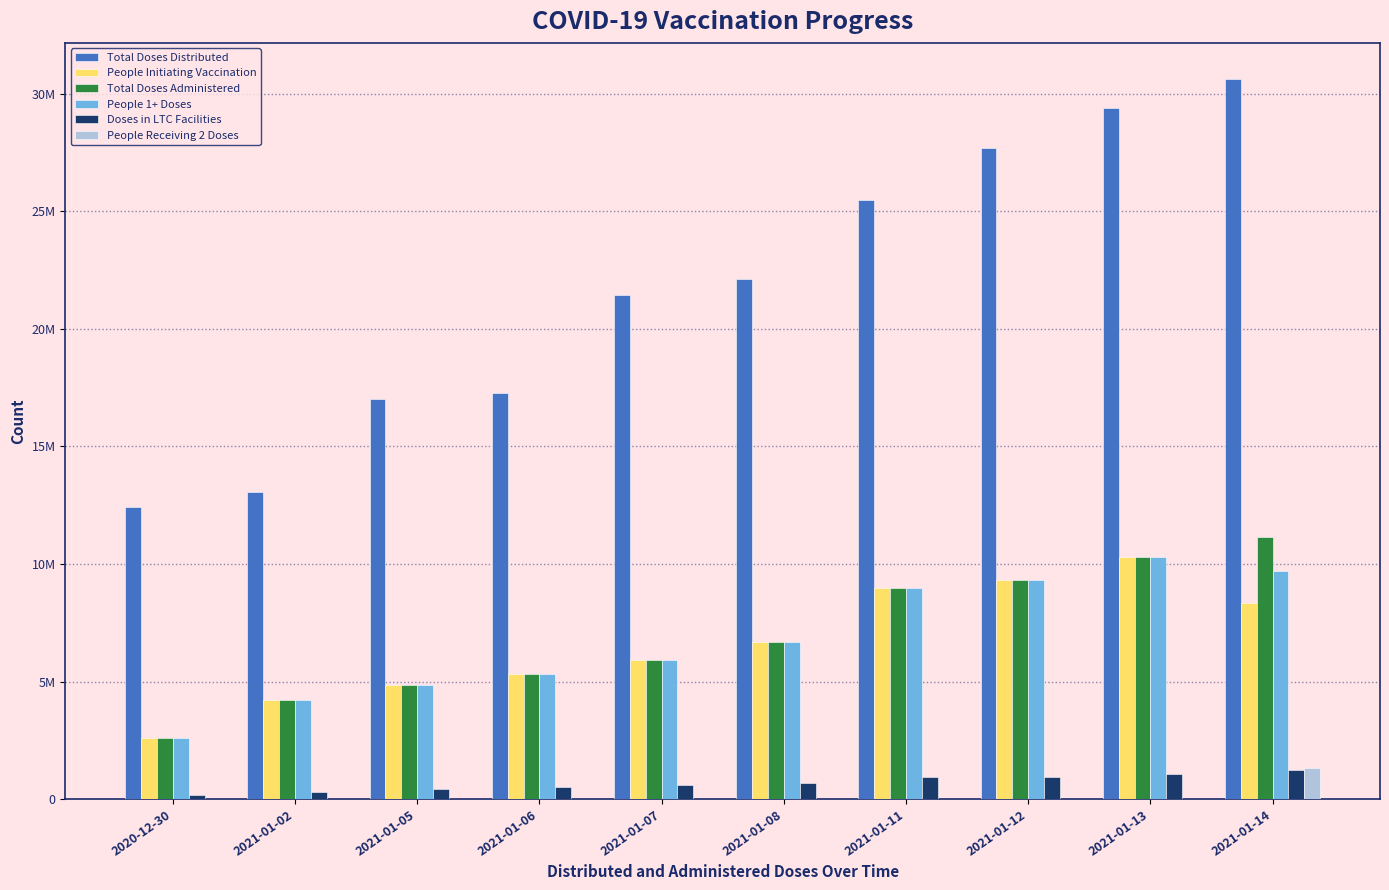

What position from the left is 2020-12-30?

1